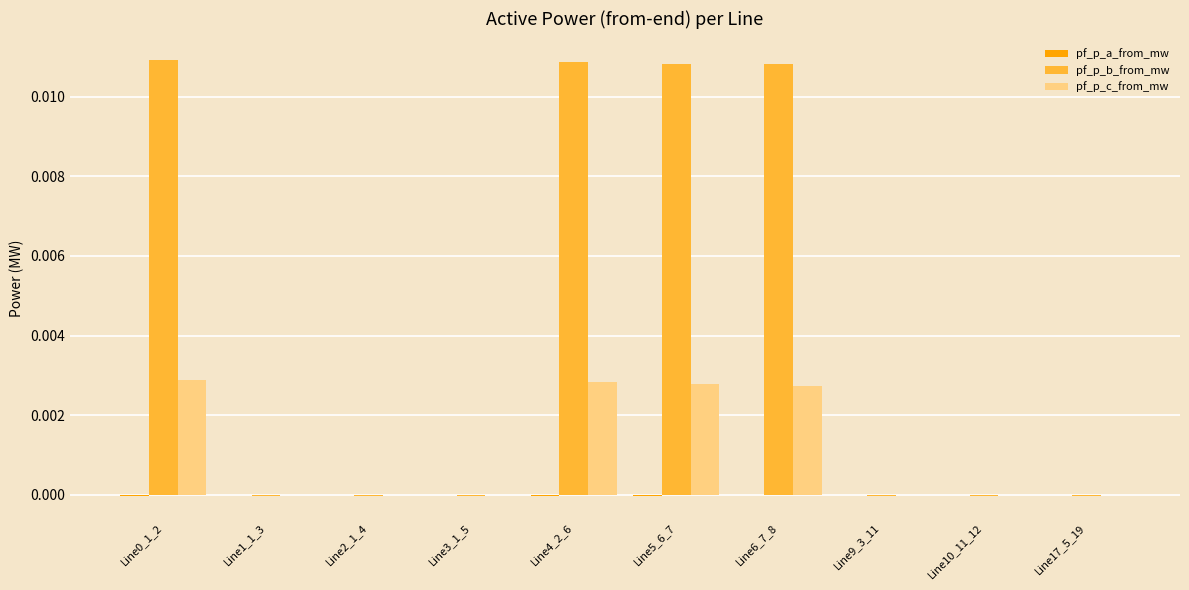

Which series has the largest total across all categories?

pf_p_b_from_mw